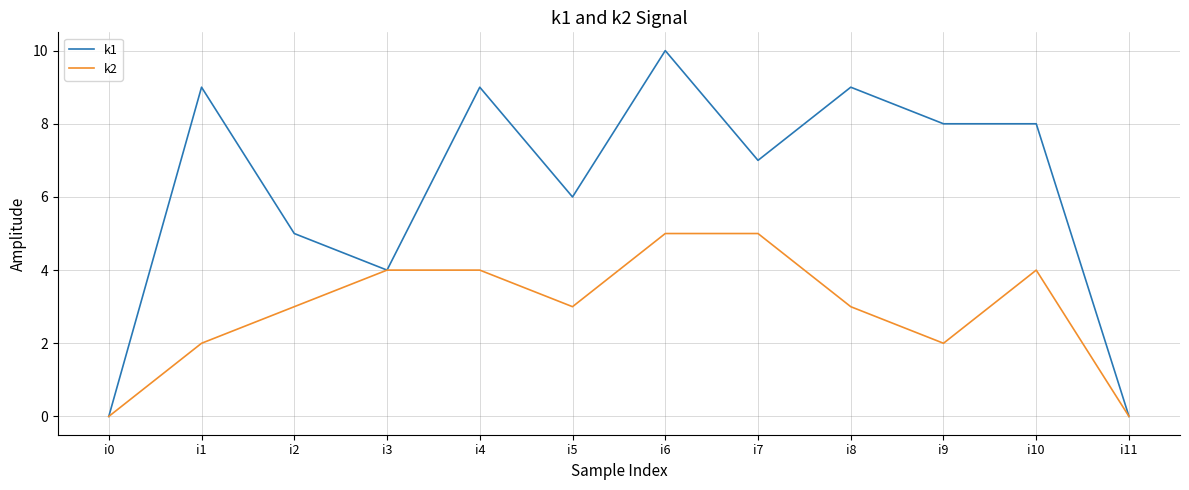

Is it true that k2 equals 3 at i2?

True